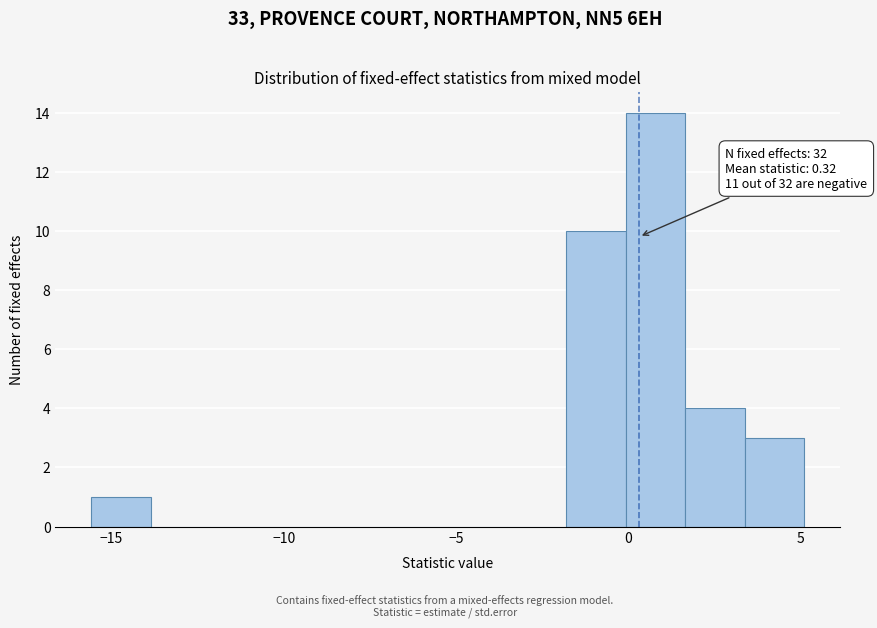

Read against the x-axis, roughly where is the centre of the tallest bar?

1.0